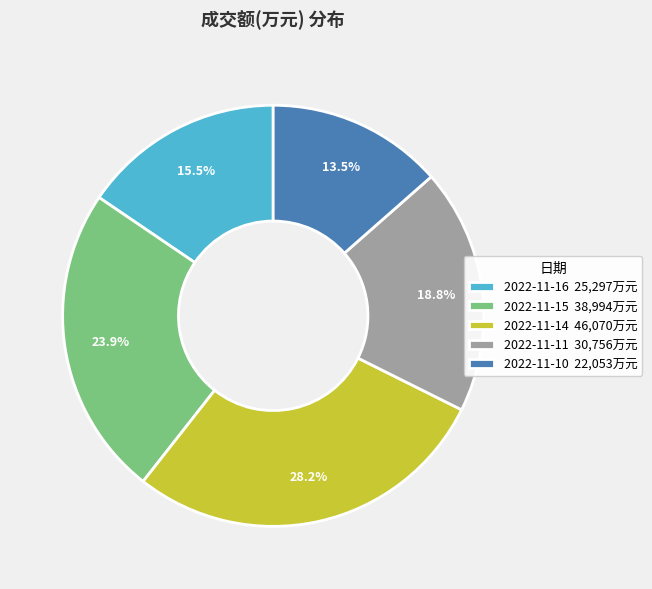

The 2022-11-11 slice represents 8% of the pie. True or false?

False